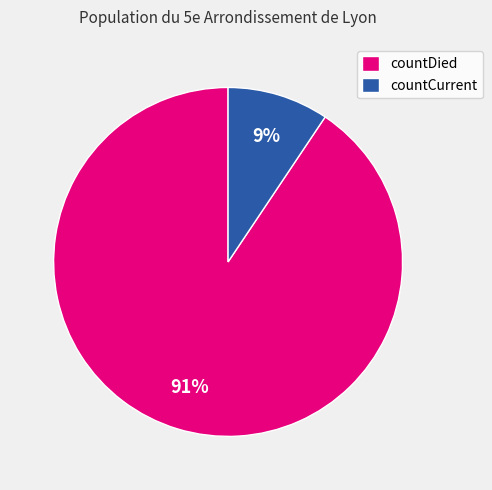

Do countCurrent and countDied together represent more than half of the pie?

Yes